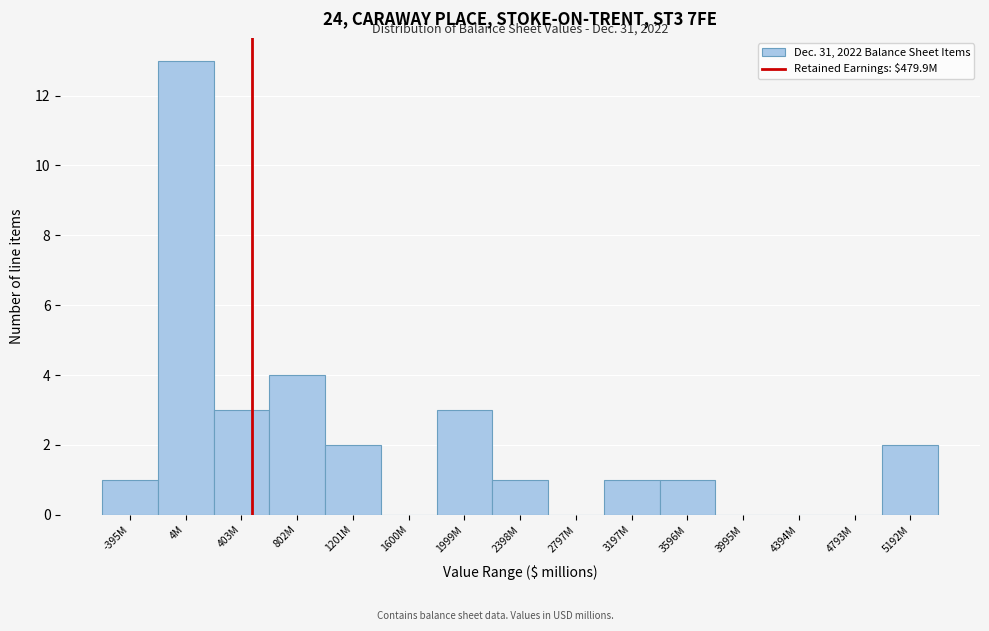

Reading left to right, transcribe all the data shown in this chart.

-395M=1	4M=13	403M=3	802M=4	1201M=2	1600M=0	1999M=3	2398M=1	2797M=0	3197M=1	3596M=1	3995M=0	4394M=0	4793M=0	5192M=2